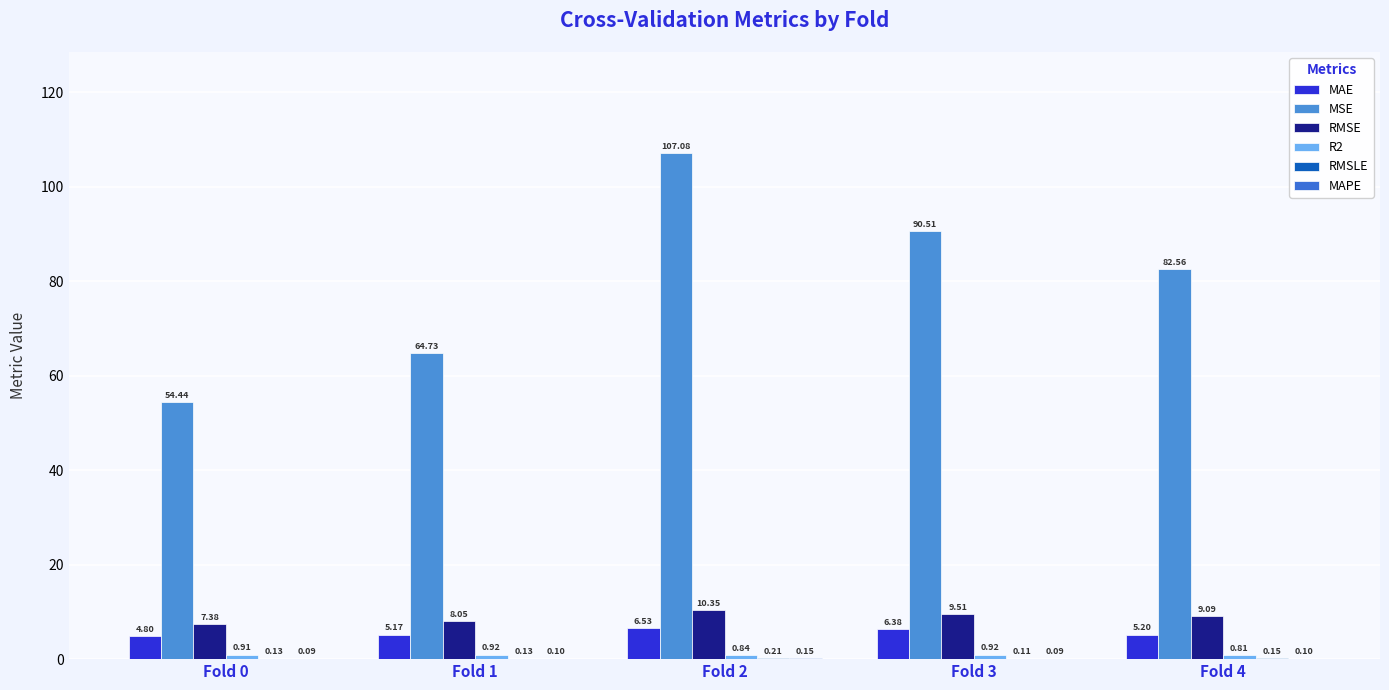

Which category has the highest value across all series?

Fold 2